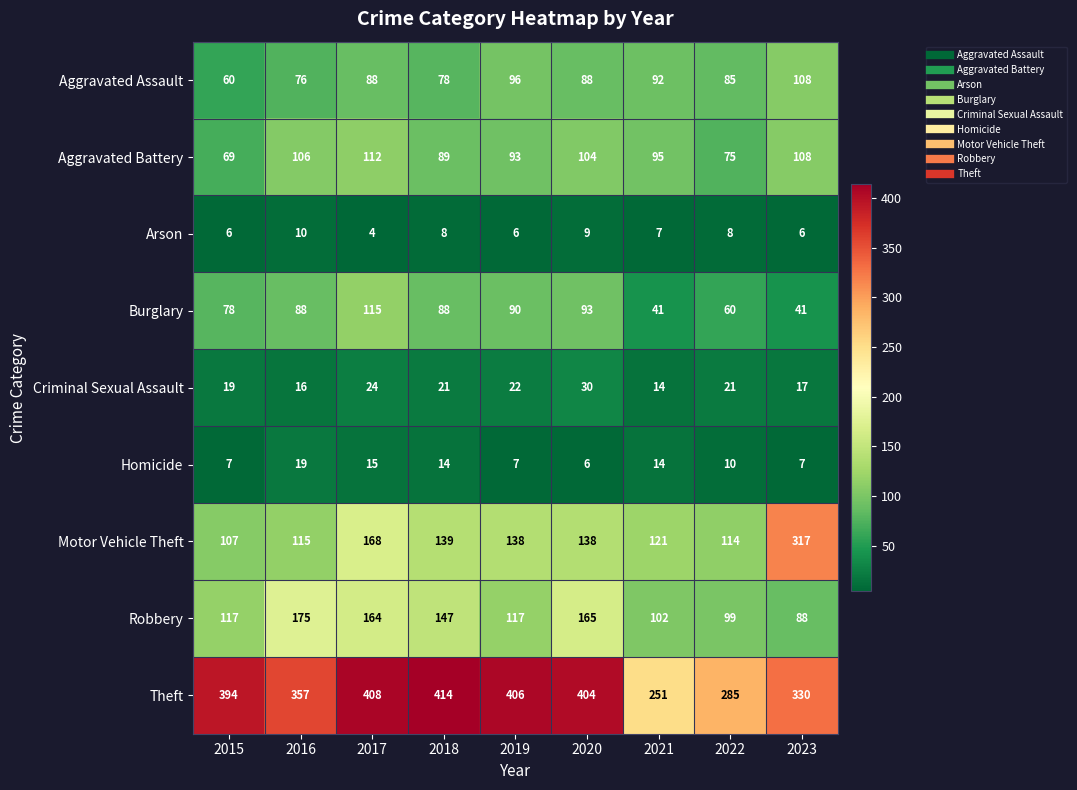

What is the approximate value of Motor Vehicle Theft at 2019, to the nearest 50?

150